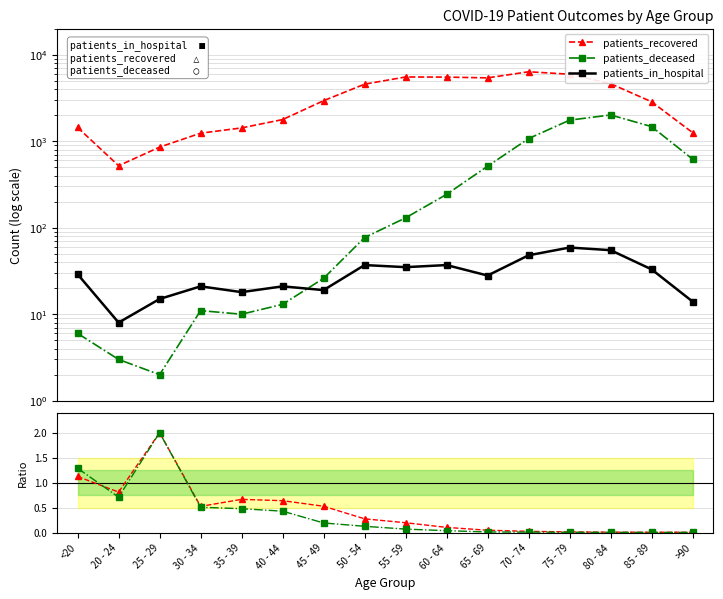

What is the sum of the patients_in_hospital values at 75 - 79 and 45 - 49?

78.0